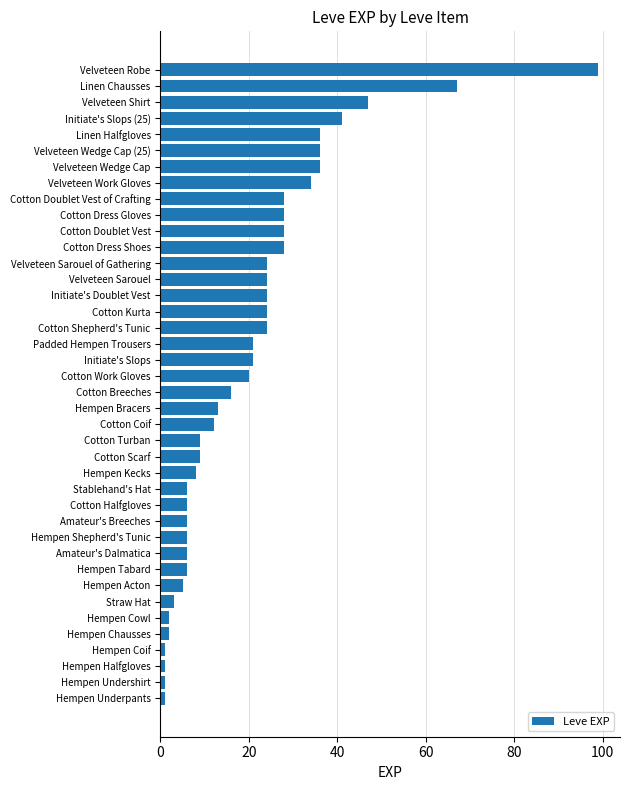

The value at Cotton Doublet Vest of Crafting is 28. True or false?

True